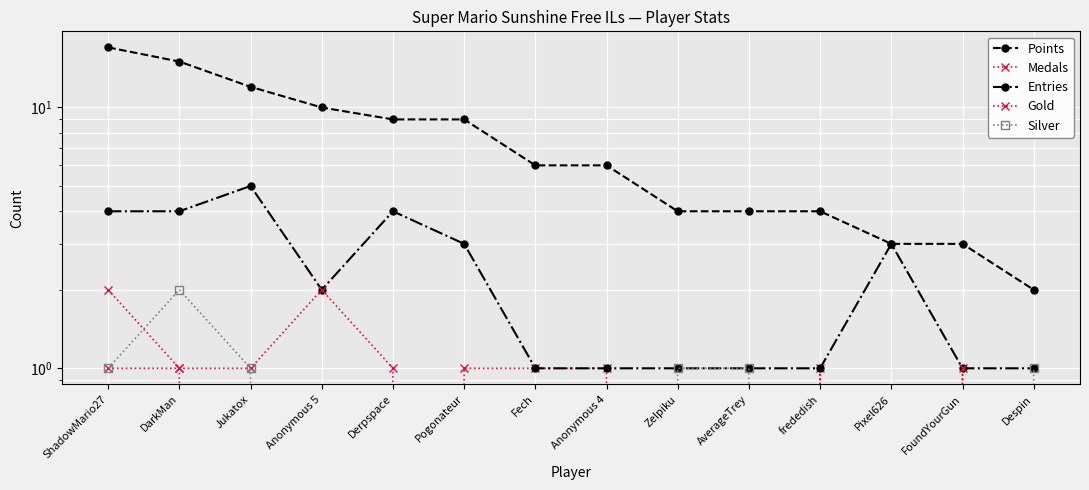

Reading left to right, transcribe all the data shown in this chart.

Points: ShadowMario27=17	DarkMan=15	Jukatox=12	Anonymous 5=10	Derpspace=9	Pogonateur=9	Fech=6	Anonymous 4=6	Zelpiku=4	AverageTrey=4	frededish=4	Pixel626=3	FoundYourGun=3	Despin=2
Medals: ShadowMario27=2	DarkMan=1	Jukatox=0	Anonymous 5=0	Derpspace=0	Pogonateur=1	Fech=1	Anonymous 4=1	Zelpiku=0	AverageTrey=0	frededish=1	Pixel626=0	FoundYourGun=0	Despin=0
Entries: ShadowMario27=4	DarkMan=4	Jukatox=5	Anonymous 5=2	Derpspace=4	Pogonateur=3	Fech=1	Anonymous 4=1	Zelpiku=1	AverageTrey=1	frededish=1	Pixel626=3	FoundYourGun=1	Despin=1
Gold: ShadowMario27=1	DarkMan=1	Jukatox=1	Anonymous 5=2	Derpspace=1	Pogonateur=0	Fech=0	Anonymous 4=0	Zelpiku=0	AverageTrey=0	frededish=0	Pixel626=0	FoundYourGun=1	Despin=0
Silver: ShadowMario27=1	DarkMan=2	Jukatox=1	Anonymous 5=0	Derpspace=0	Pogonateur=0	Fech=0	Anonymous 4=0	Zelpiku=1	AverageTrey=1	frededish=0	Pixel626=0	FoundYourGun=0	Despin=1